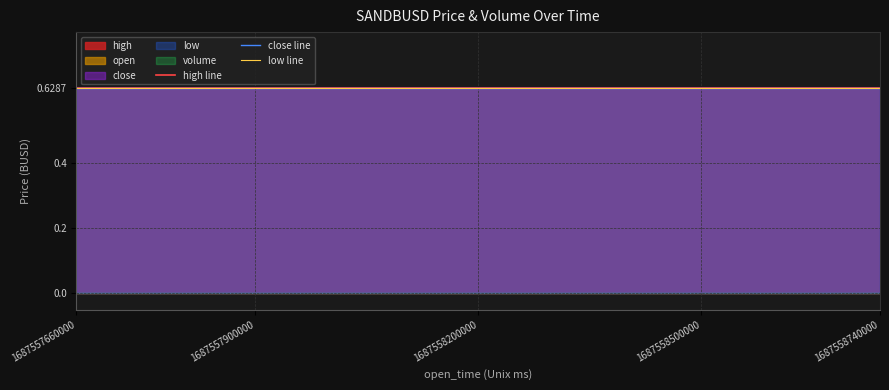

What is the difference between the highest and lowest values at 9?

0.6